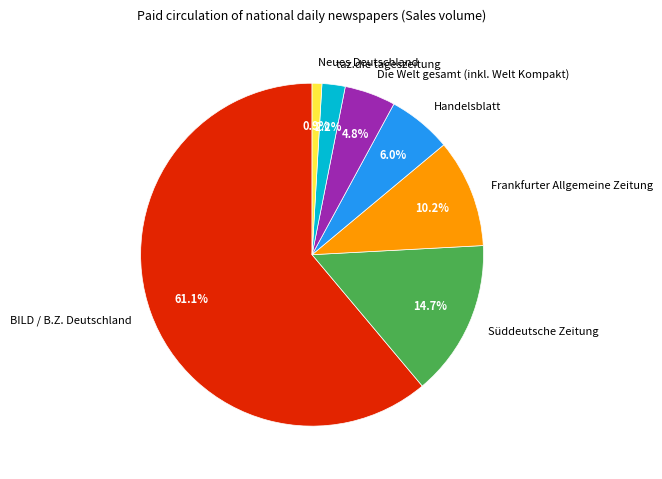

The BILD / B.Z. Deutschland slice represents 61% of the pie. True or false?

True